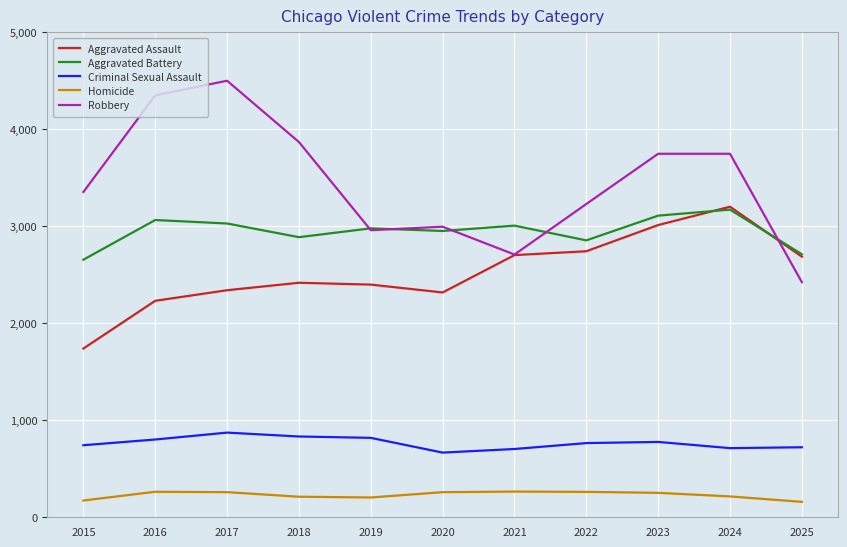

What is the total value across all series at 2022?

9855